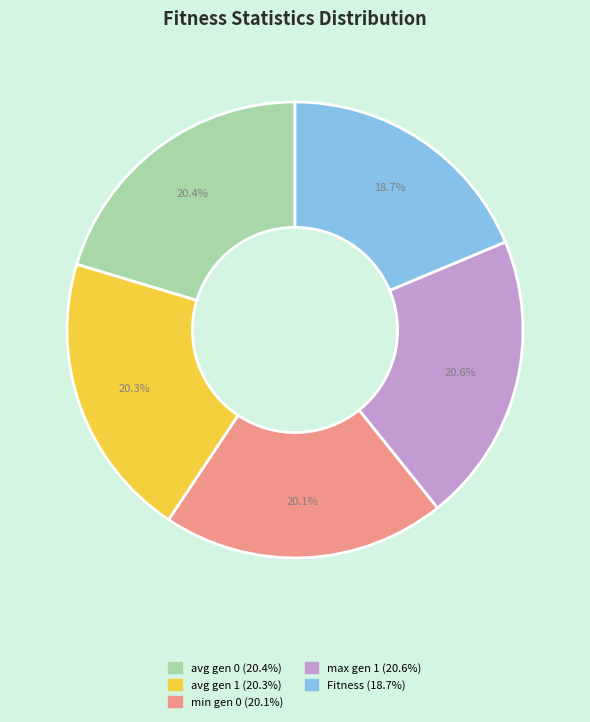

The avg gen 1 slice represents 20% of the pie. True or false?

True